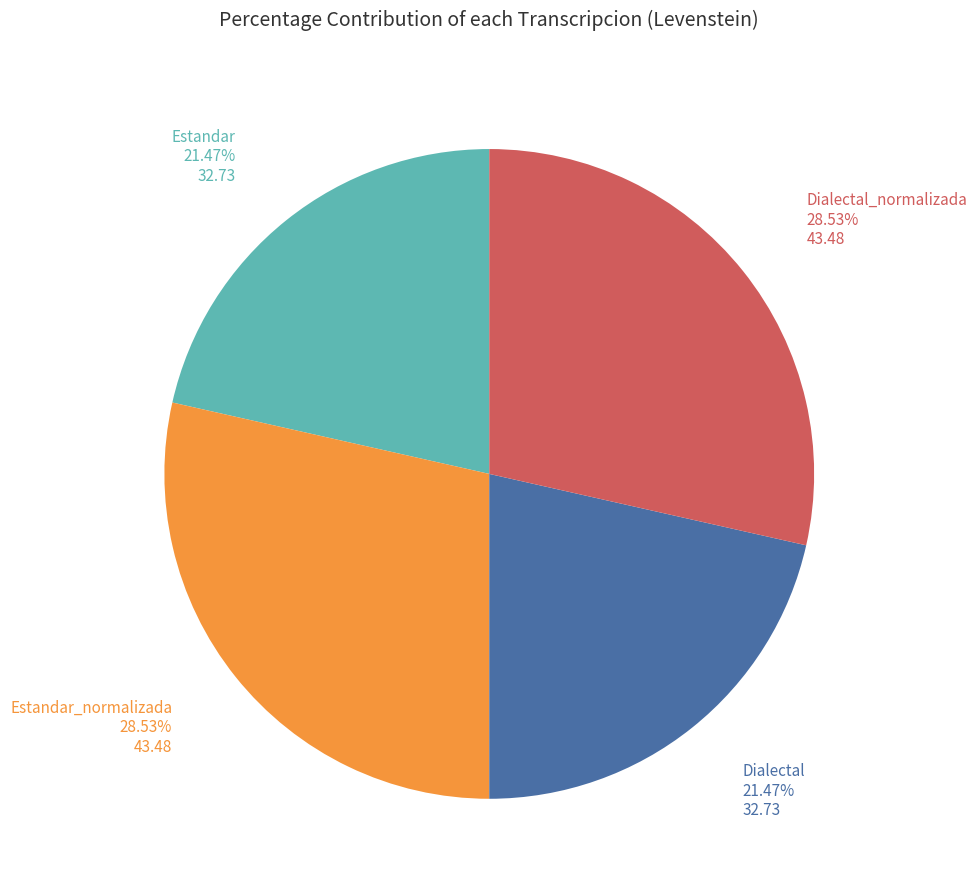

Is there a majority slice in this chart?

No